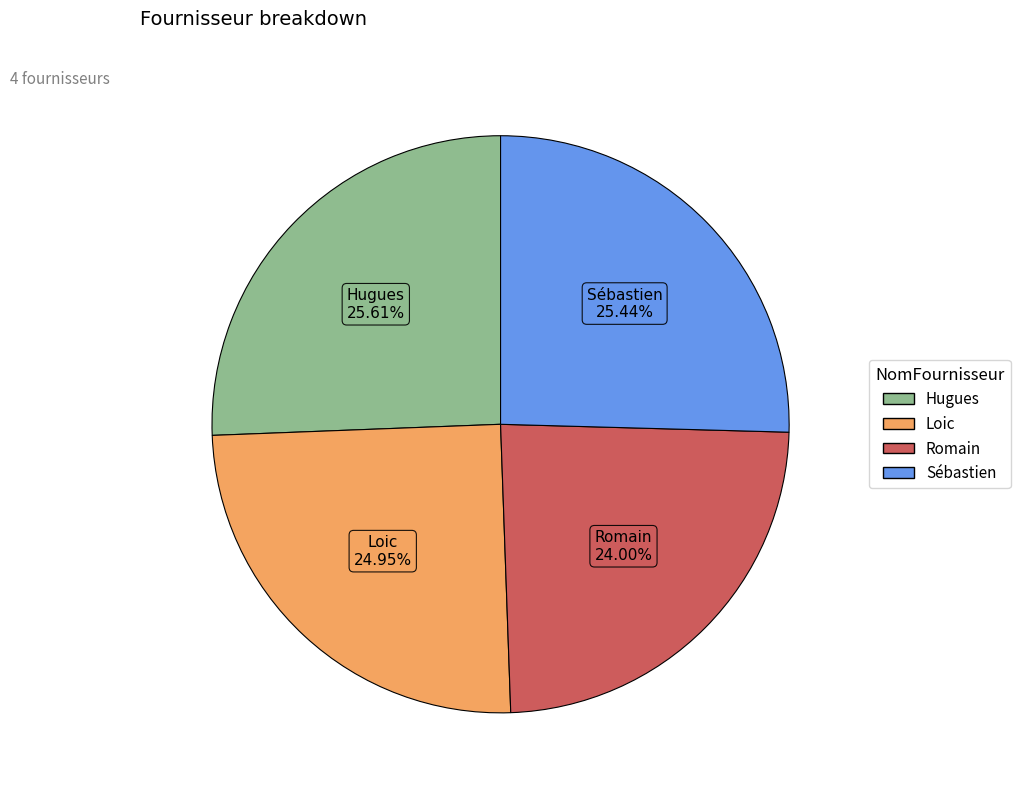

Do Romain and Loic together represent more than half of the pie?

No